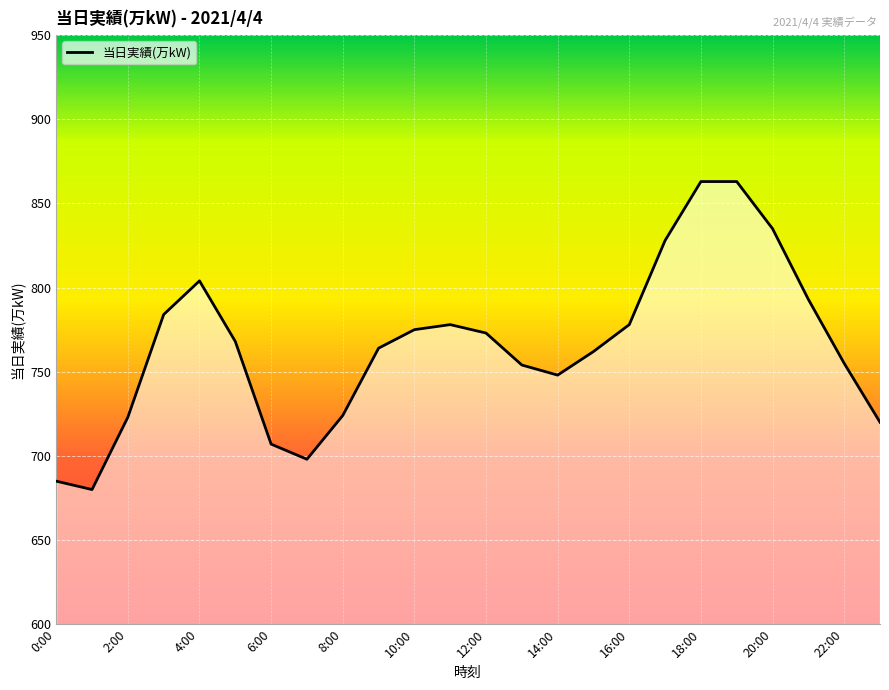

What is the maximum value shown in the chart?

863